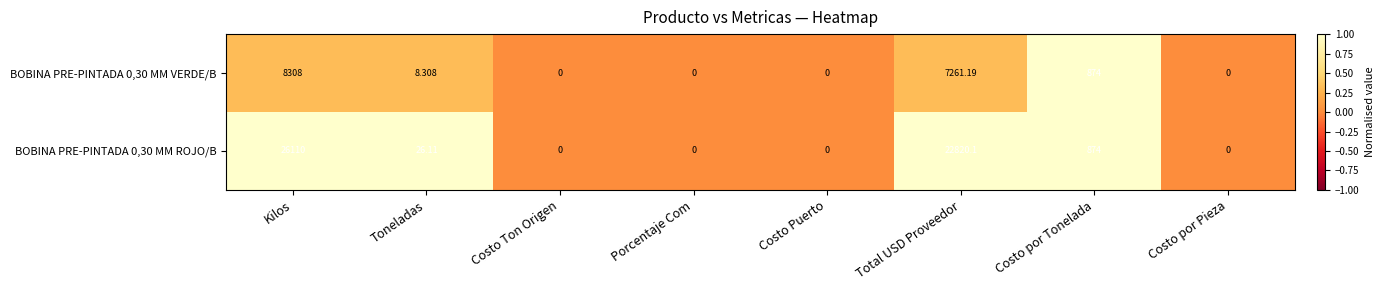

Rank the series at Total USD Proveedor from highest to lowest value.

BOBINA PRE-PINTADA 0,30 MM ROJO/B, BOBINA PRE-PINTADA 0,30 MM VERDE/B